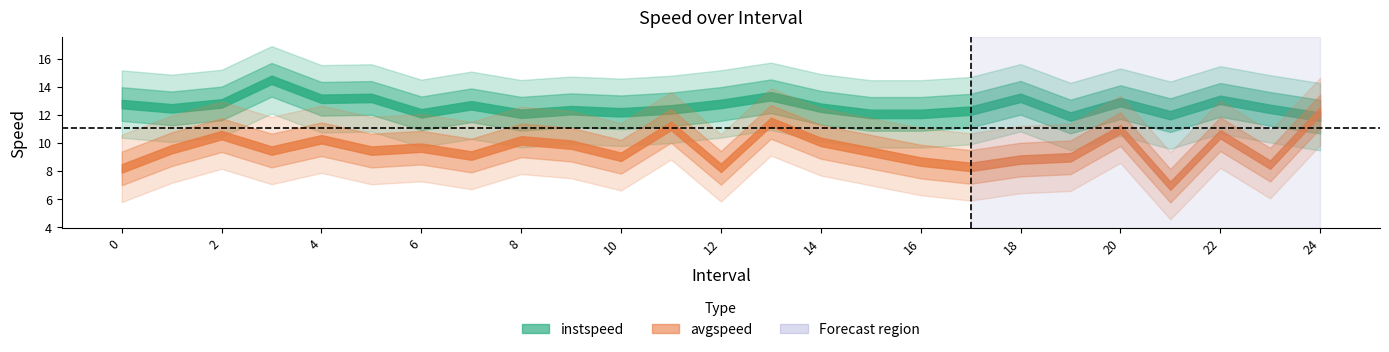

The instspeed series shows 20.4 at 12. True or false?

False